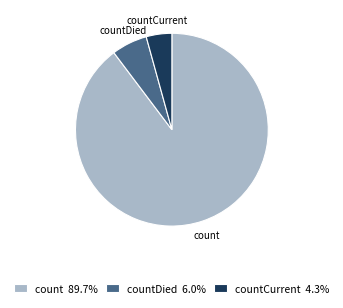

What is the ratio of the value at countDied 6.0% to the value at countCurrent 4.3%?

1.4